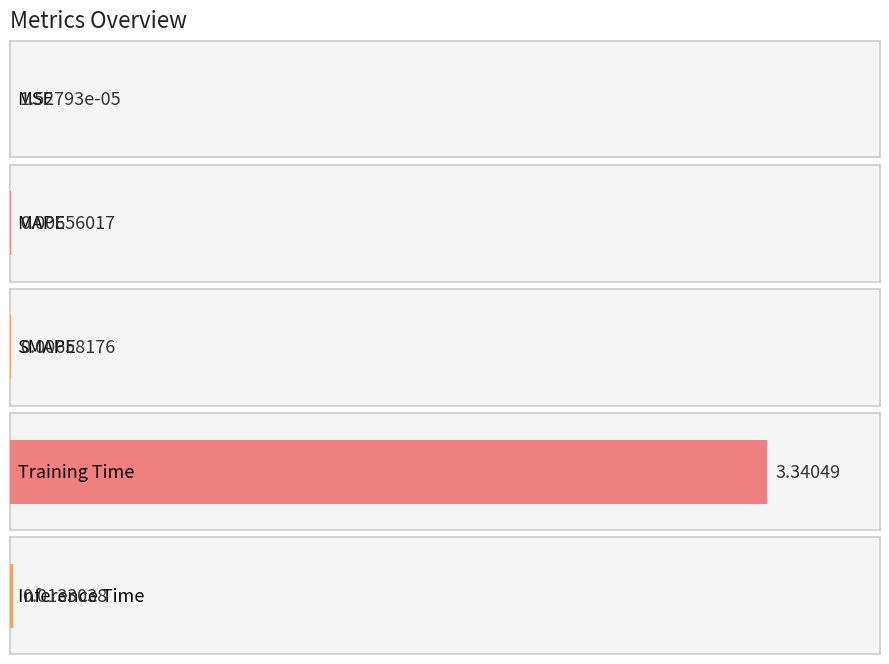

List the labels in order of value, largest first.

Training Time, Inference Time, SMAPE, MAPE, MSE